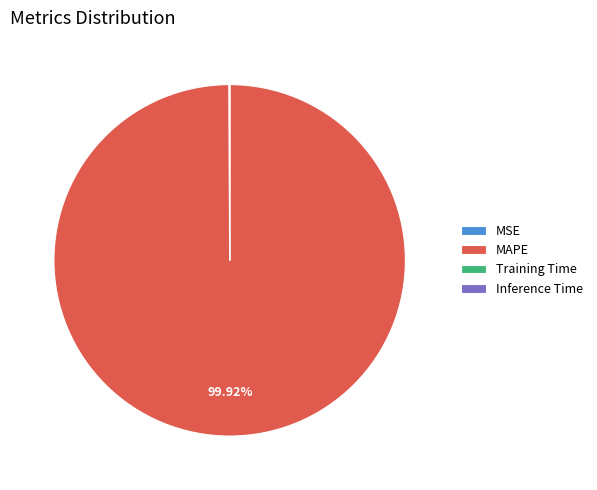

What is the majority slice?

MAPE